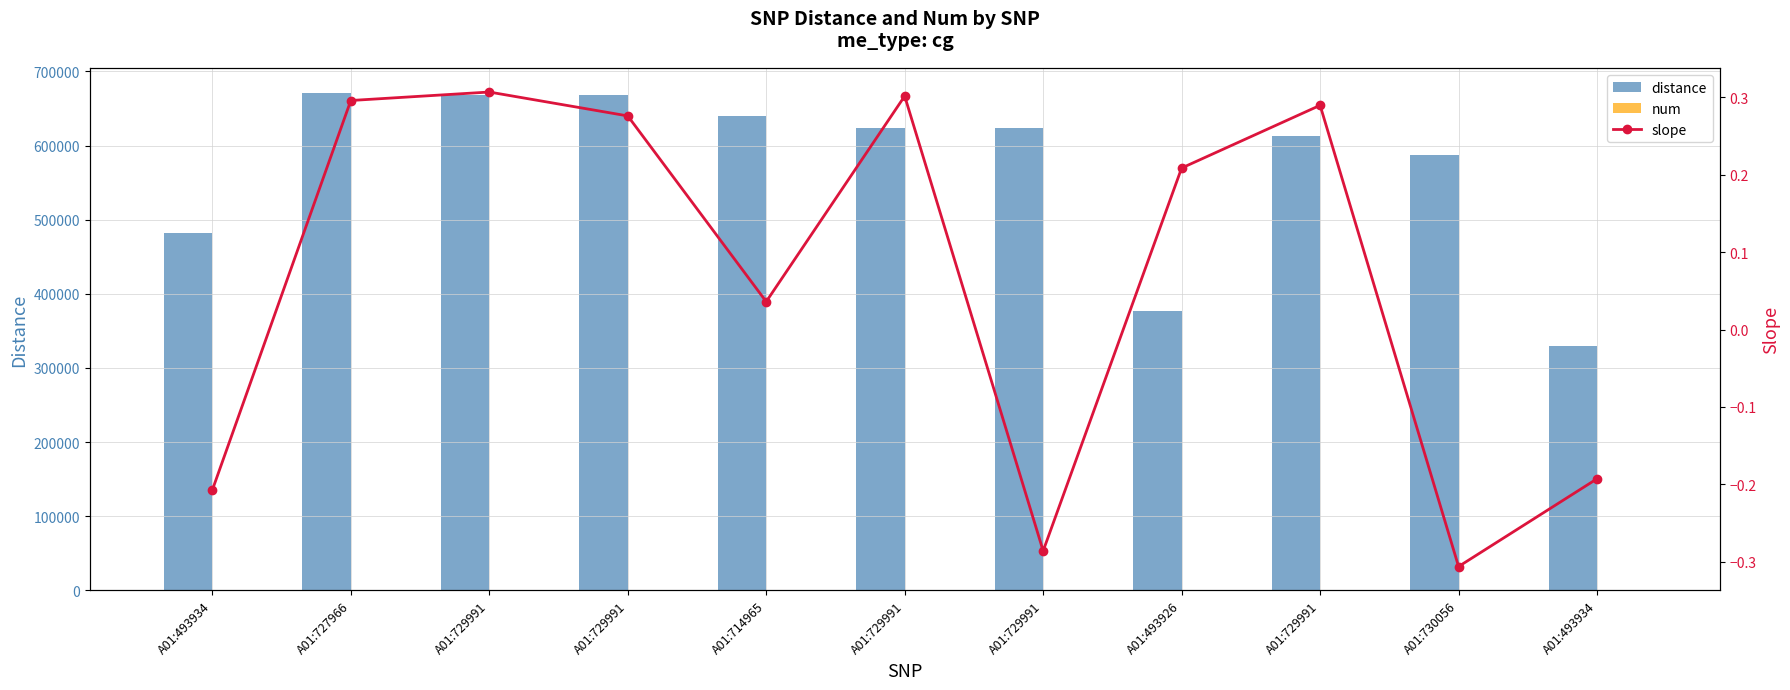

What is the maximum value shown in the chart?

670649.0